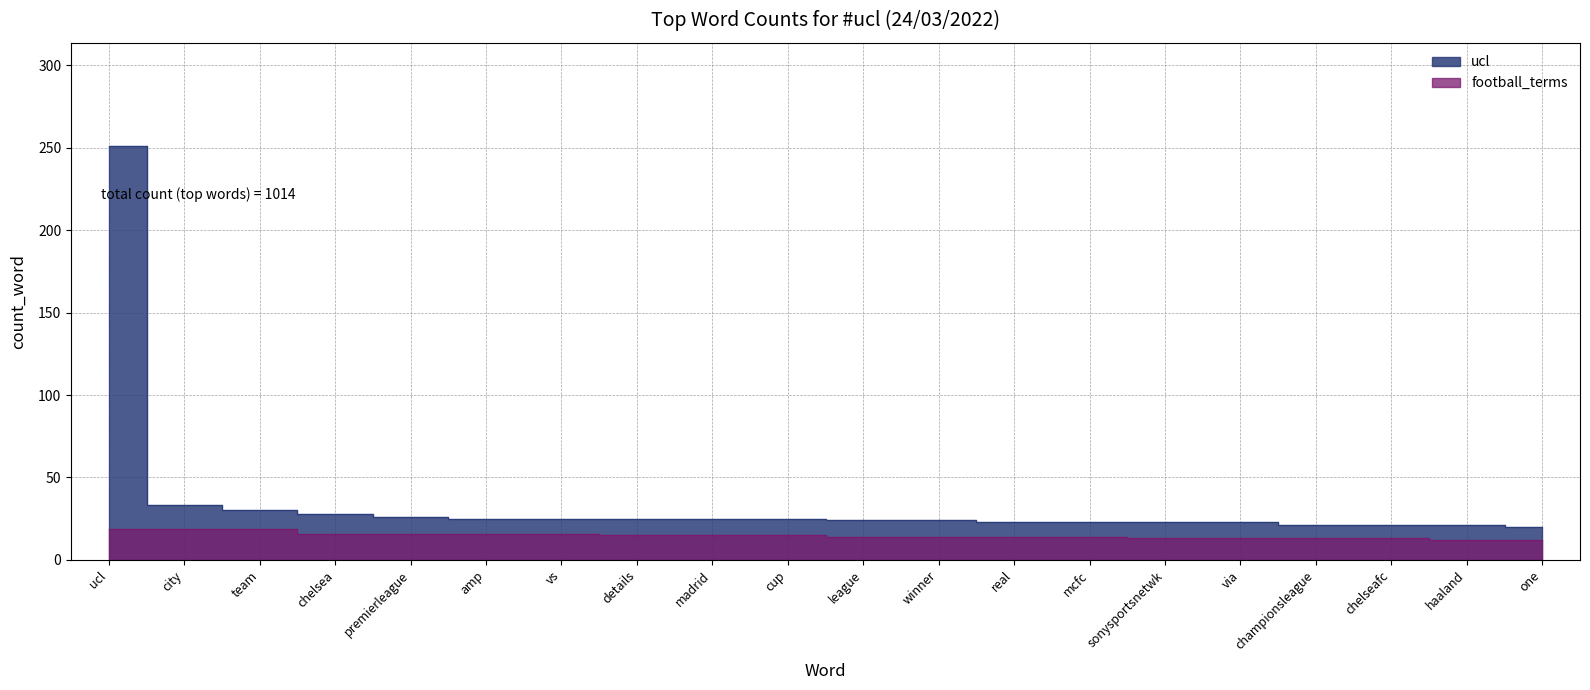

At which label does ucl first exceed 25?

ucl